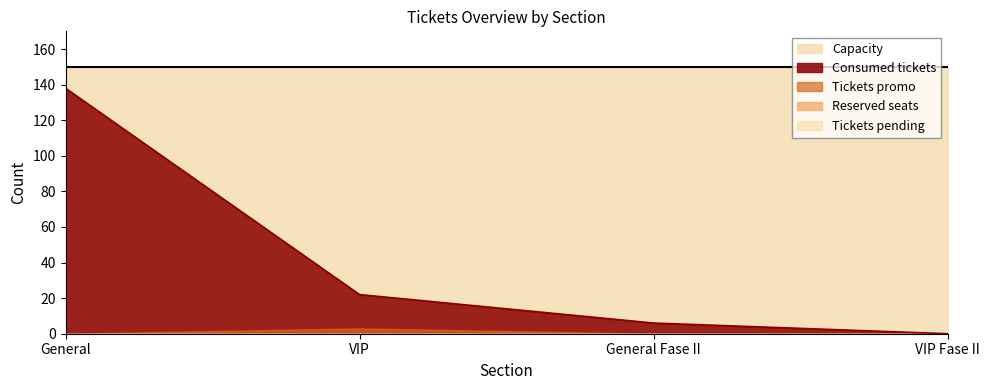

True or false: Tickets promo has more than 1 points higher than both neighbors.

False